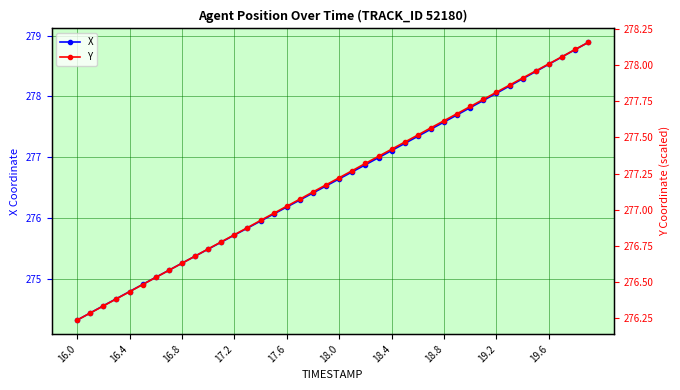

What is the smallest value displayed?

274.3